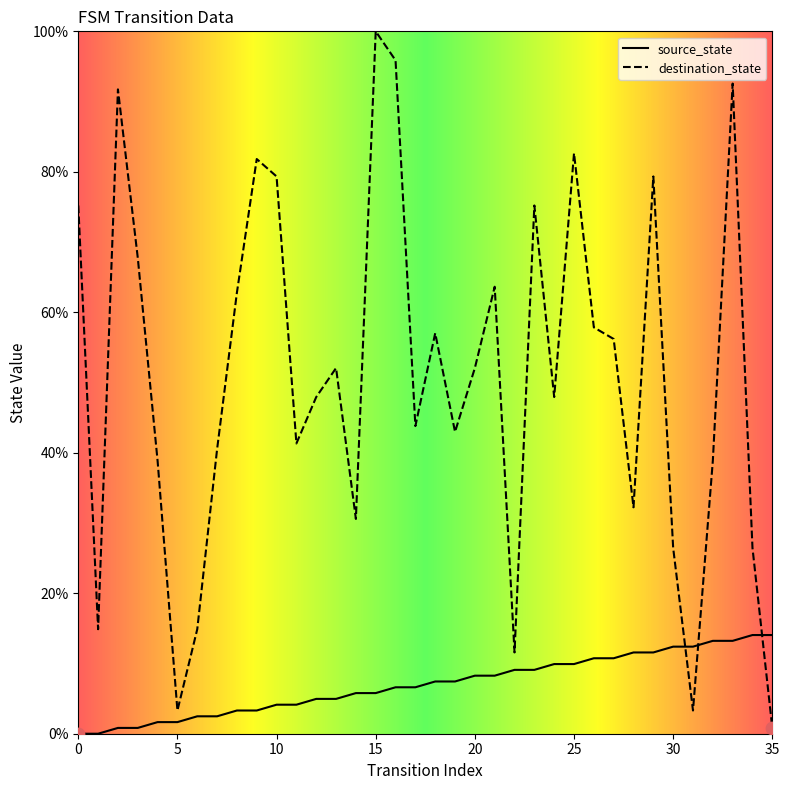

Which series reaches the maximum Y coordinate?

destination_state